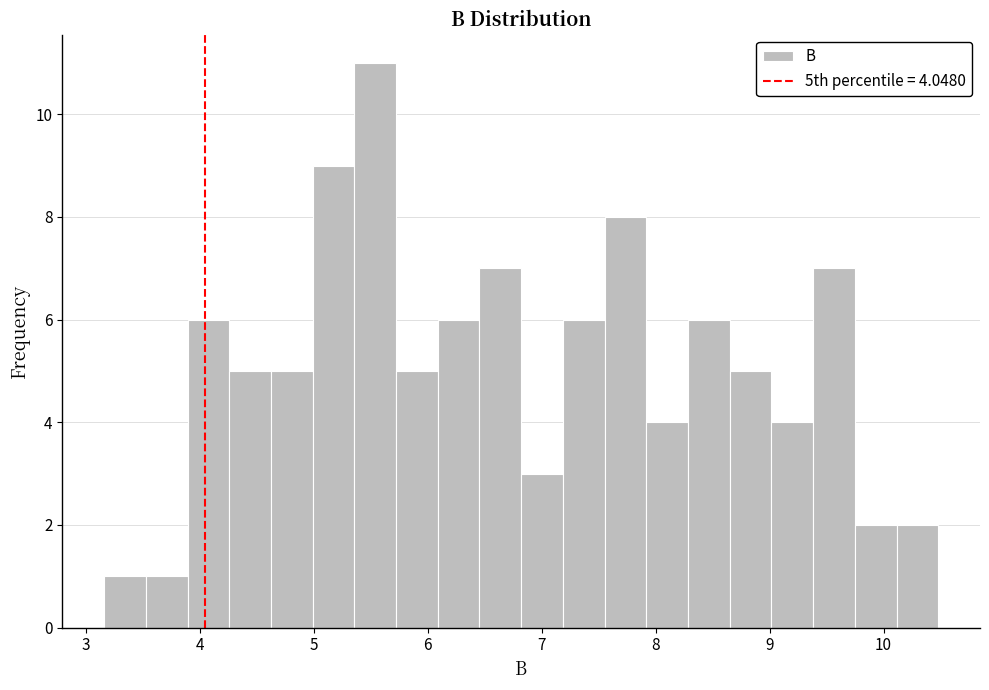

Read against the x-axis, roughly where is the centre of the tallest bar?

5.5